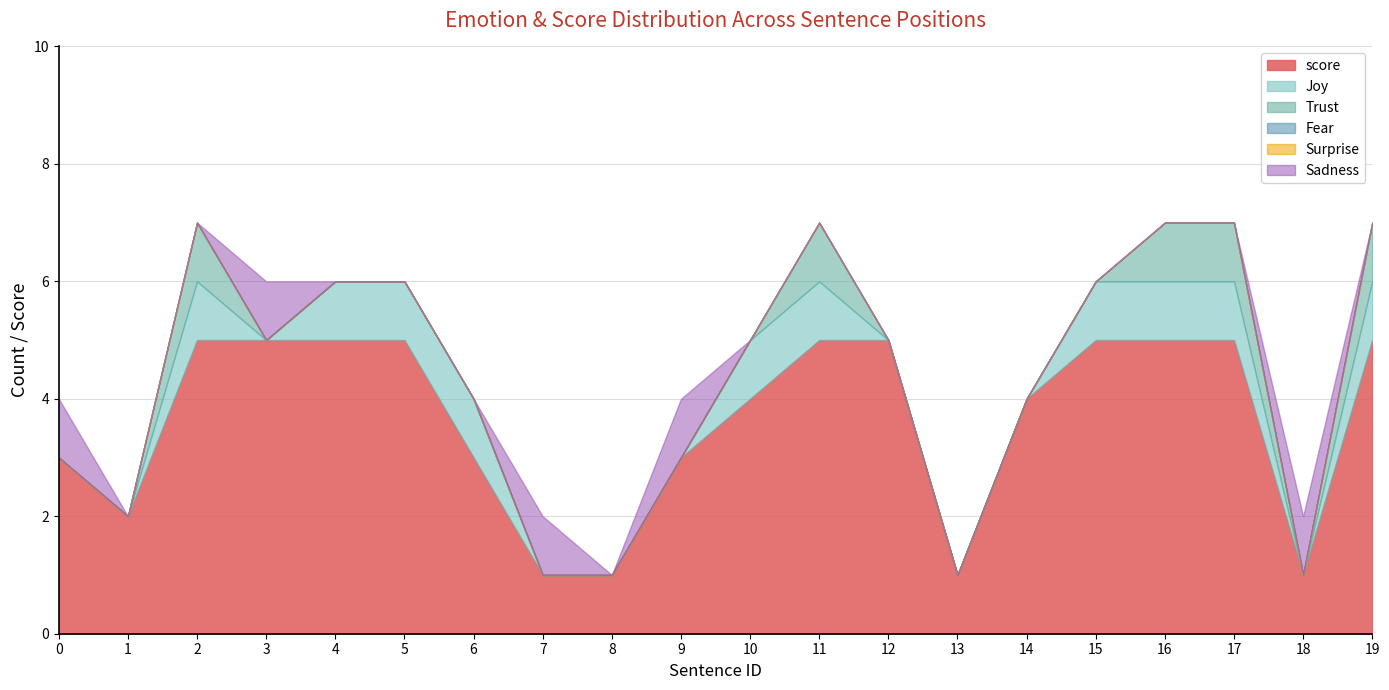

What are all the series names shown in the legend?

Joy, Trust, Fear, Surprise, Sadness, score